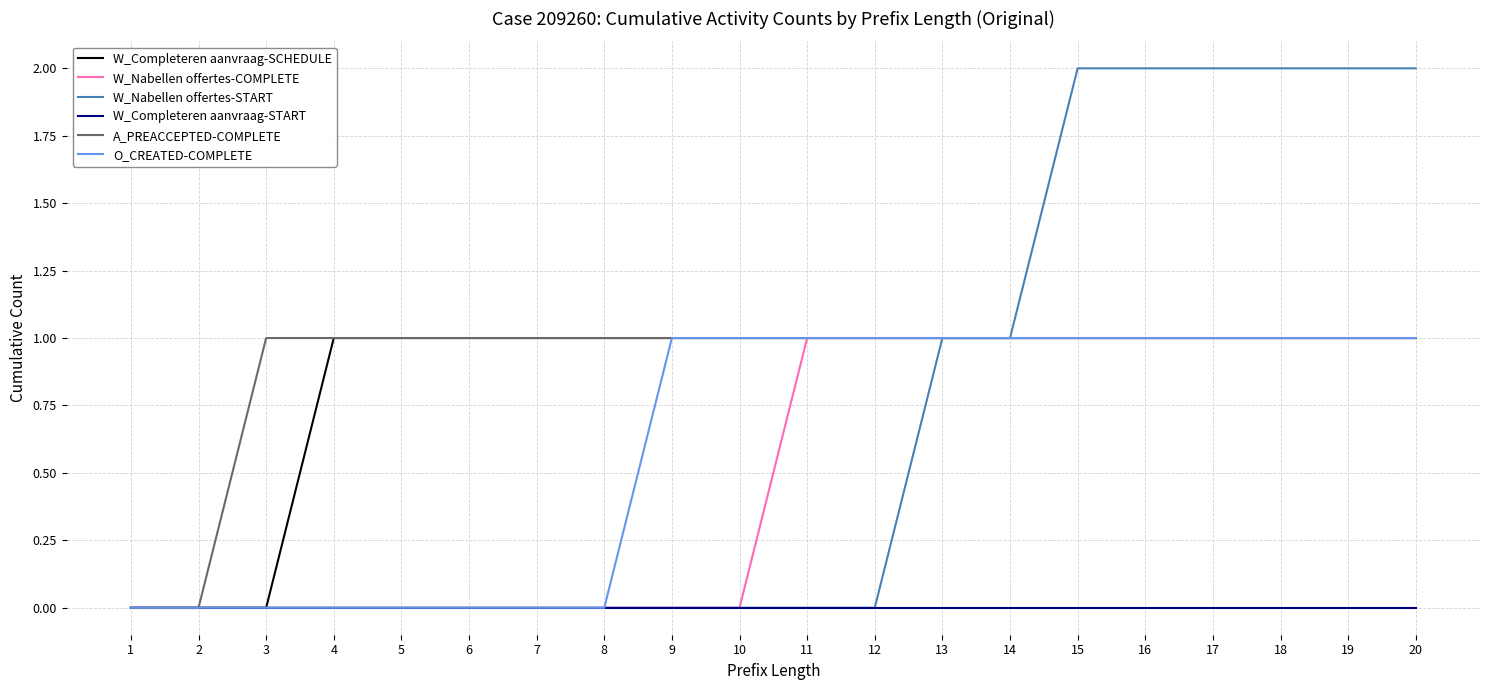

Does the chart have visible grid lines?

Yes